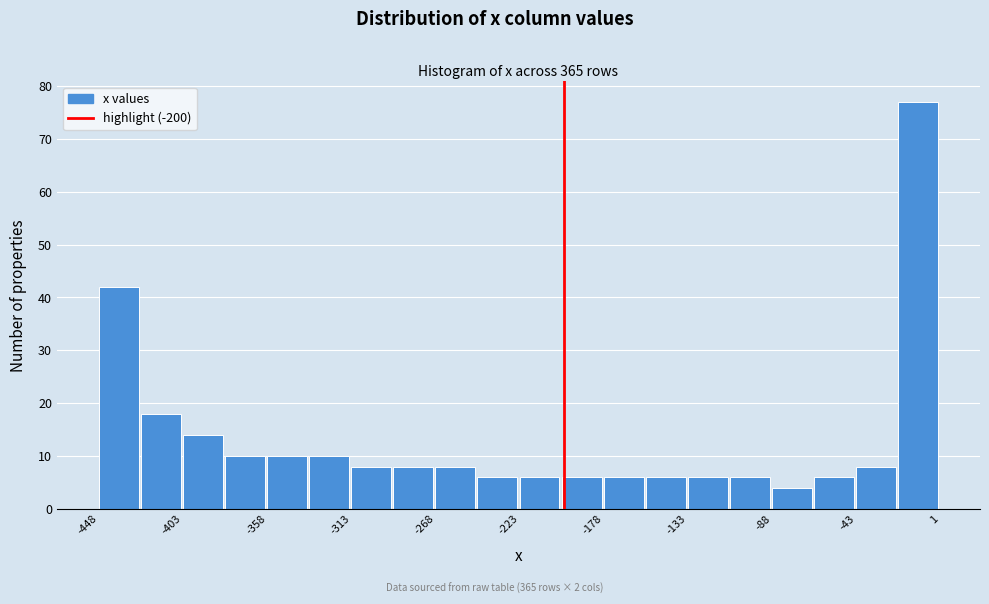

Over which range of the x-axis is the bar tallest?

-20 to 0